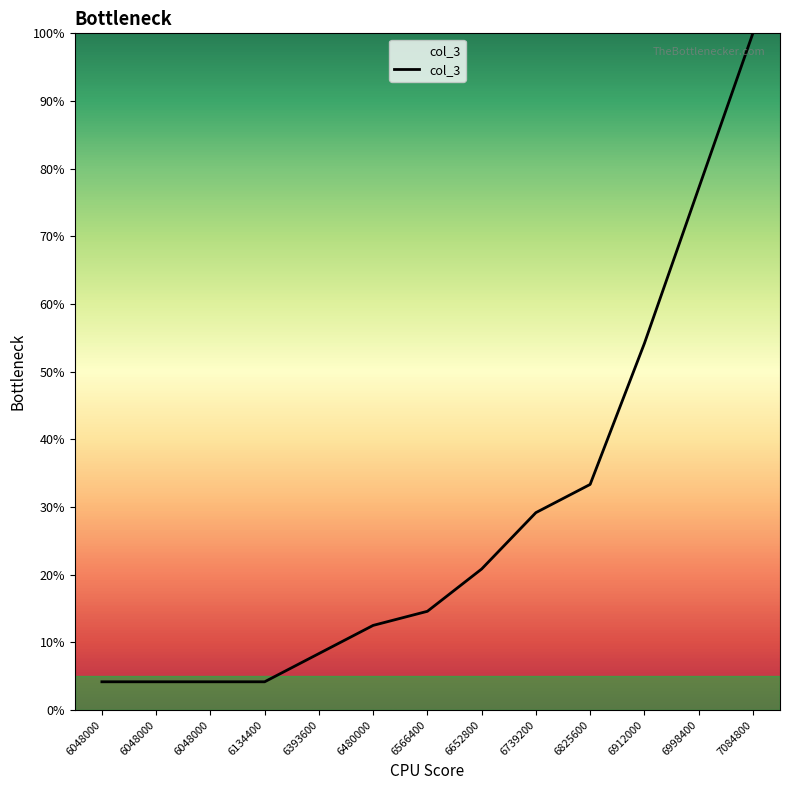

How many lines are shown in the chart?

1